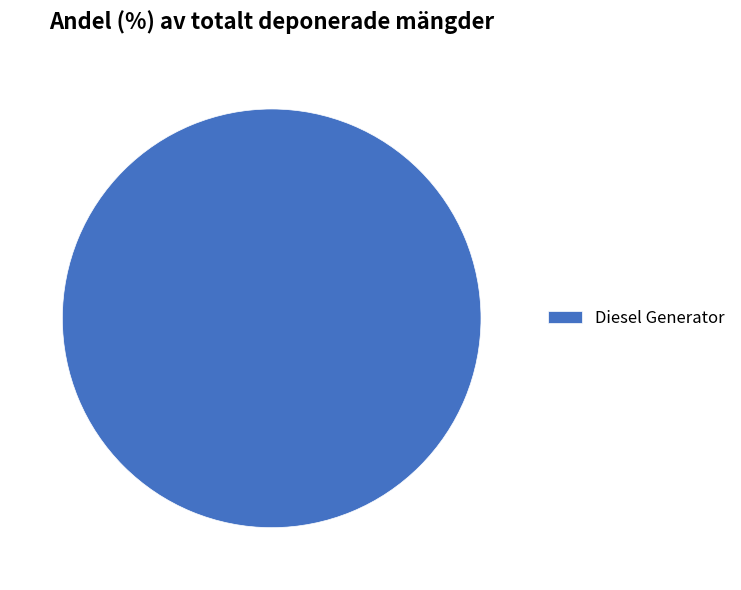

Does any single category account for the majority?

Yes